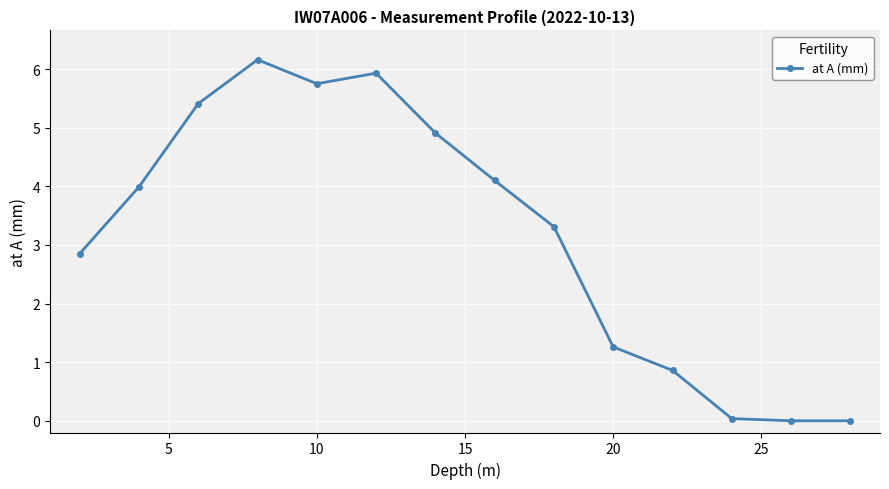

What is the difference between the maximum and second lowest values?

6.2